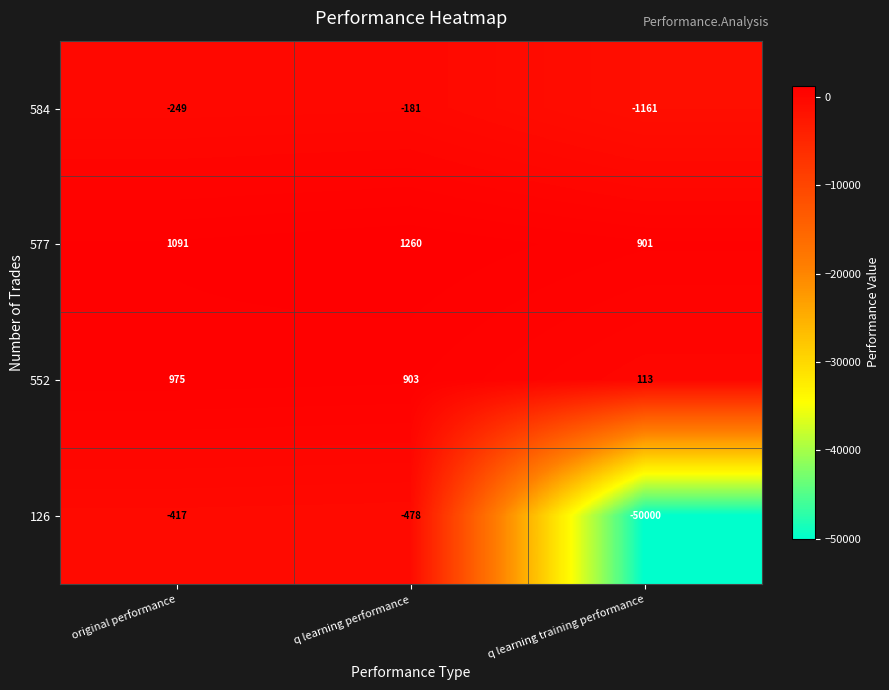

What is the difference between the second highest and minimum values in the 577 series?

190